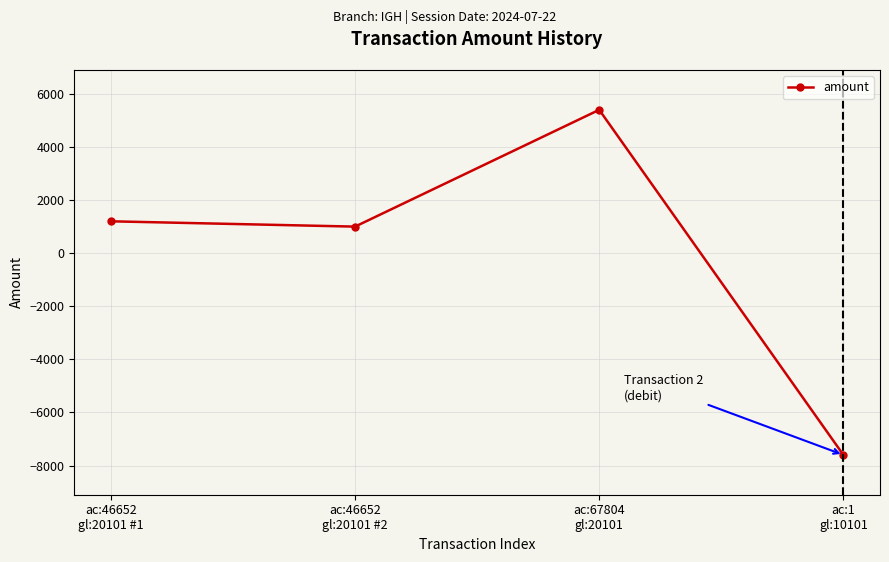

Is it true that the value at ac:67804
gl:20101 is 5400?

True